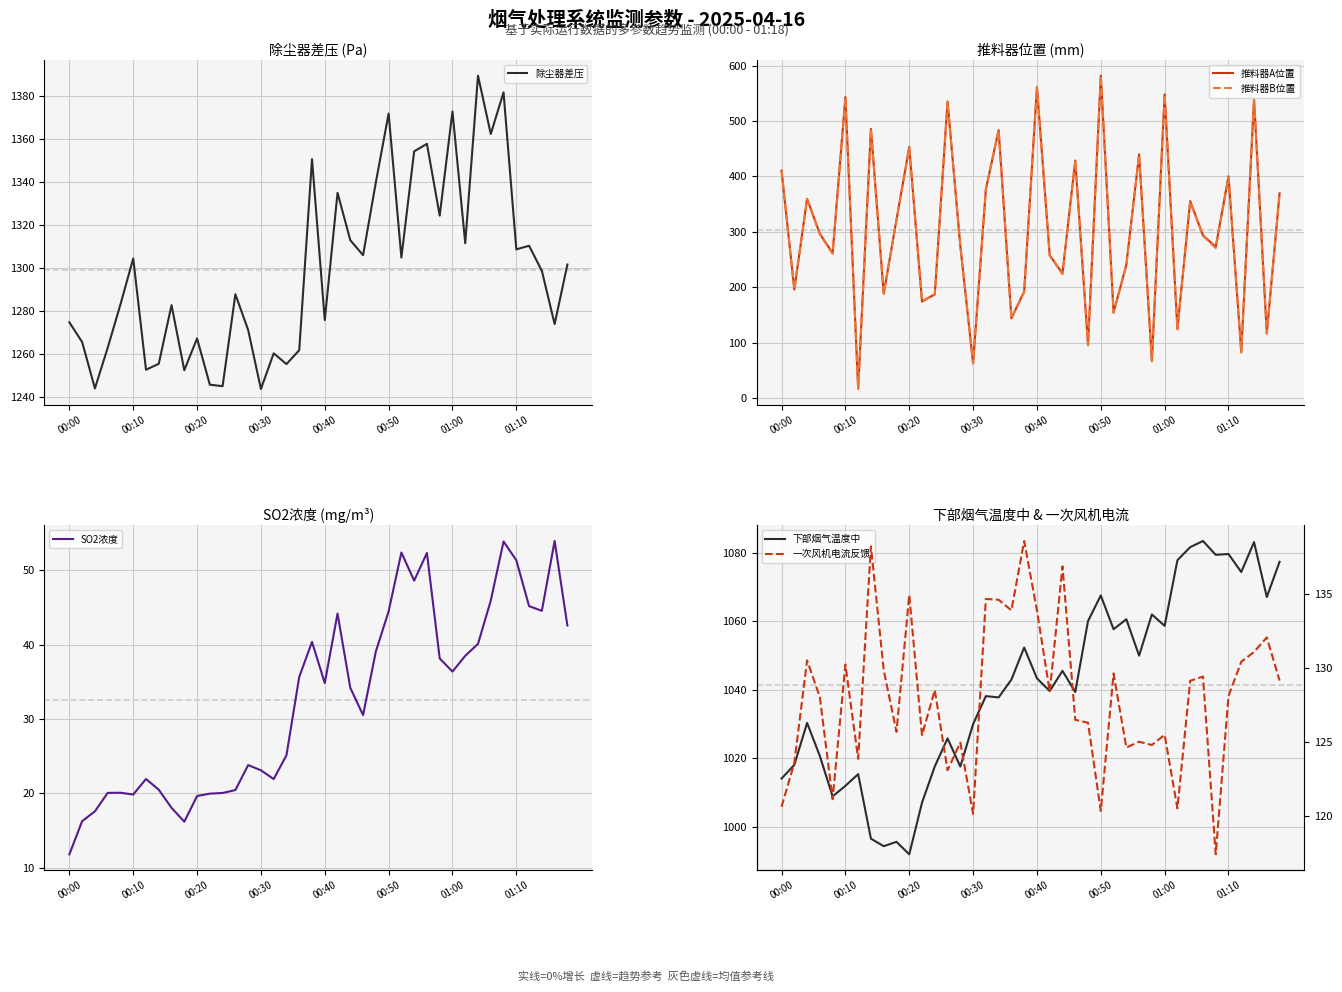

What position from the left is 21?

22